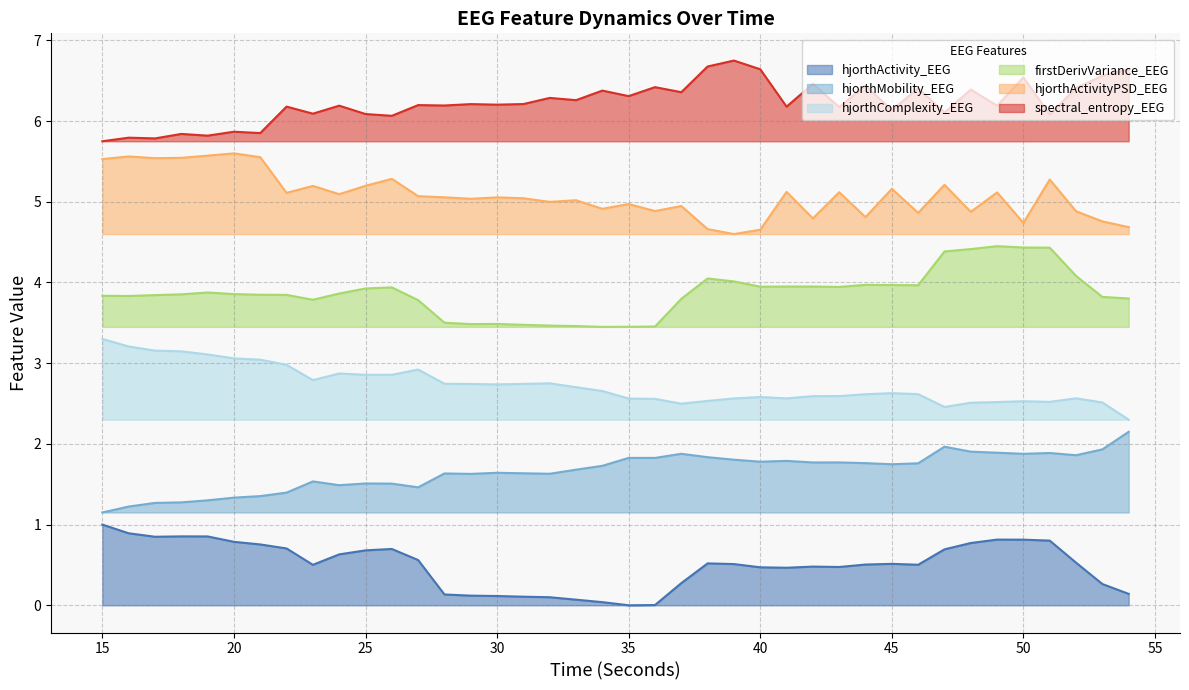

Rank the series by their average value, from highest to lowest.

spectral_entropy_EEG, hjorthActivityPSD_EEG, firstDerivVariance_EEG, hjorthComplexity_EEG, hjorthMobility_EEG, hjorthActivity_EEG